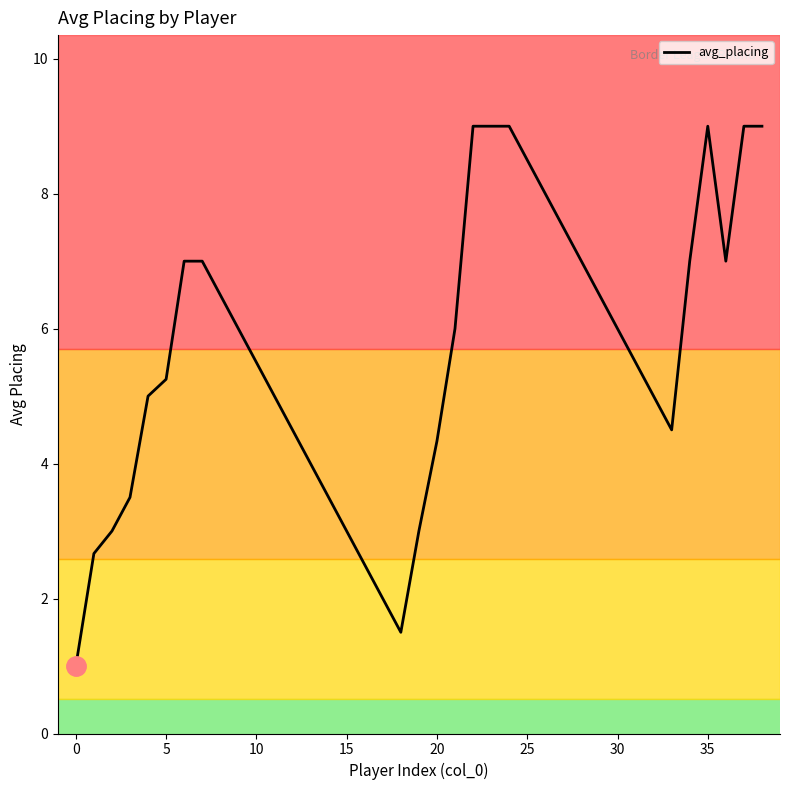

What is the difference between the maximum and minimum values?

8.0